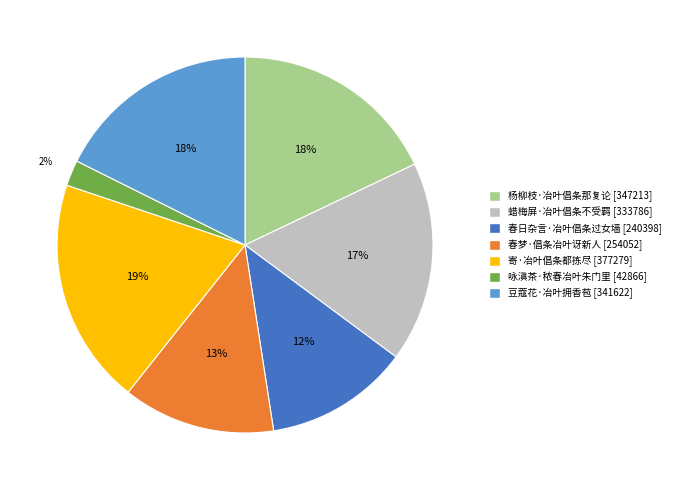

Is there a majority slice in this chart?

No